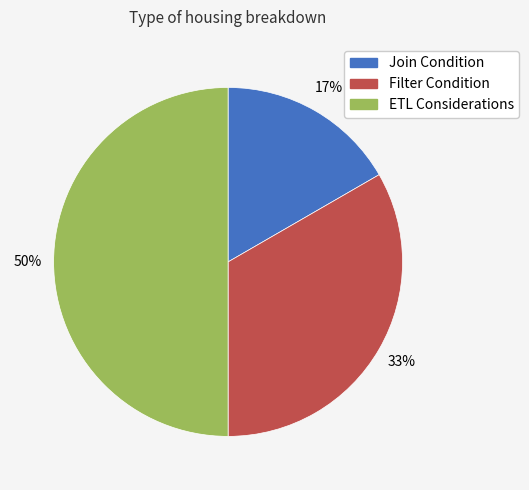

To the nearest percent, what percentage of the pie is ETL Considerations?

50%